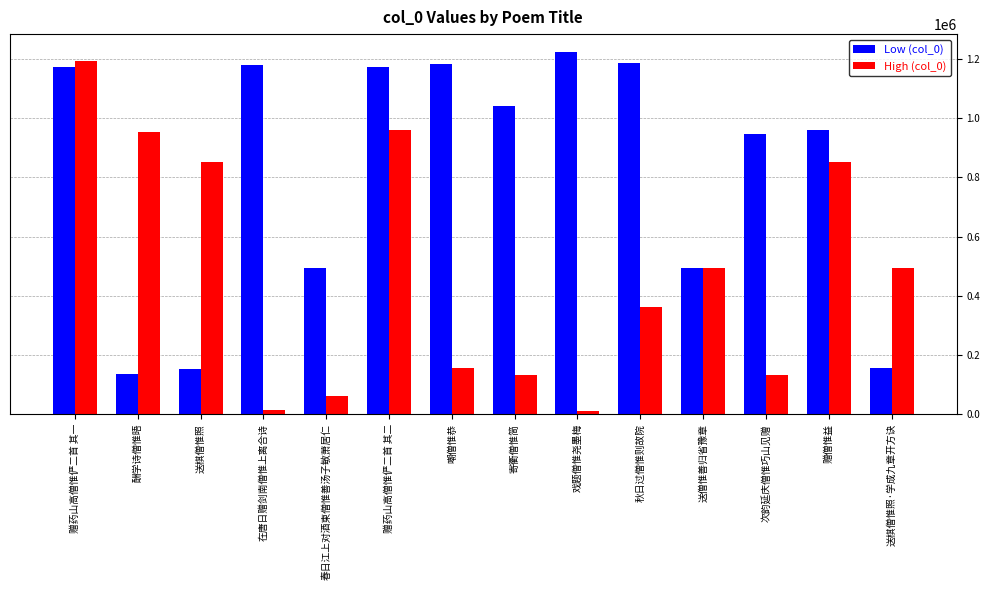

What is the total value across all series at 秋日过僧惟则故院?

1546649